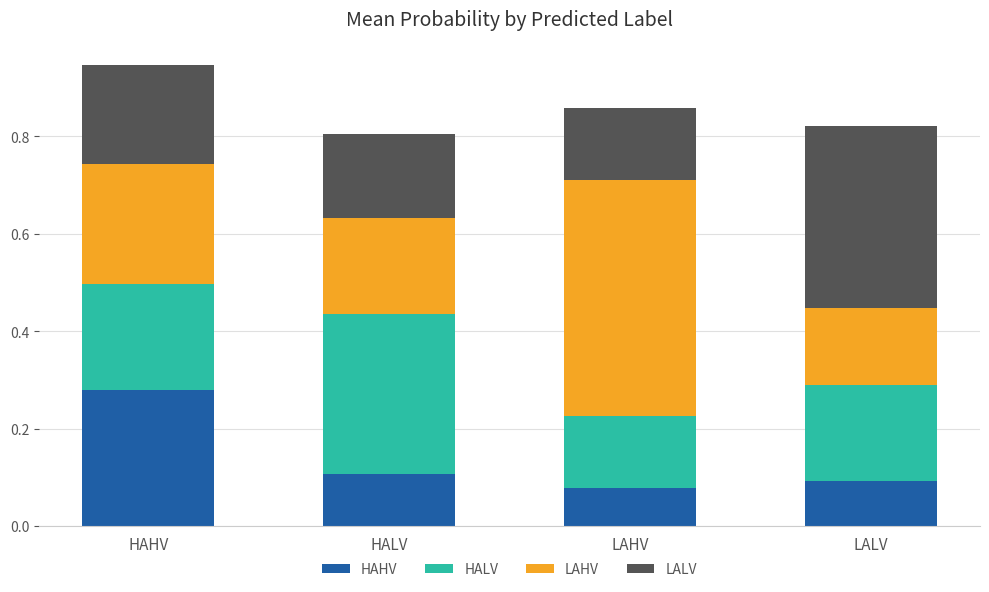

What is the total value across all series at LALV?

0.8